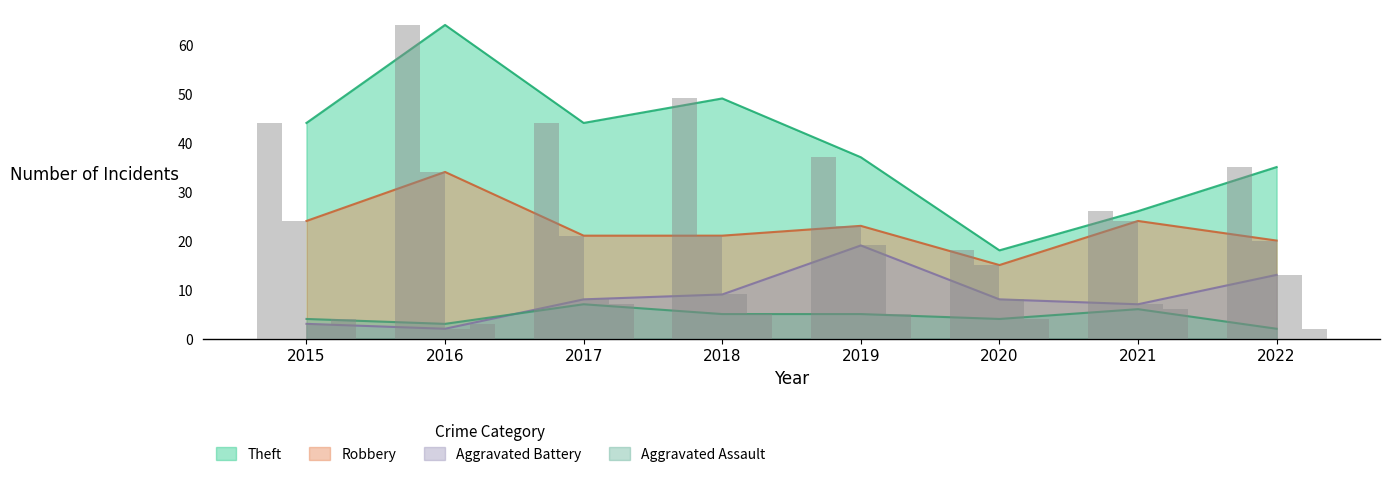

List the series in order of their peak value, lowest first.

Aggravated Assault, Aggravated Battery, Robbery, Theft